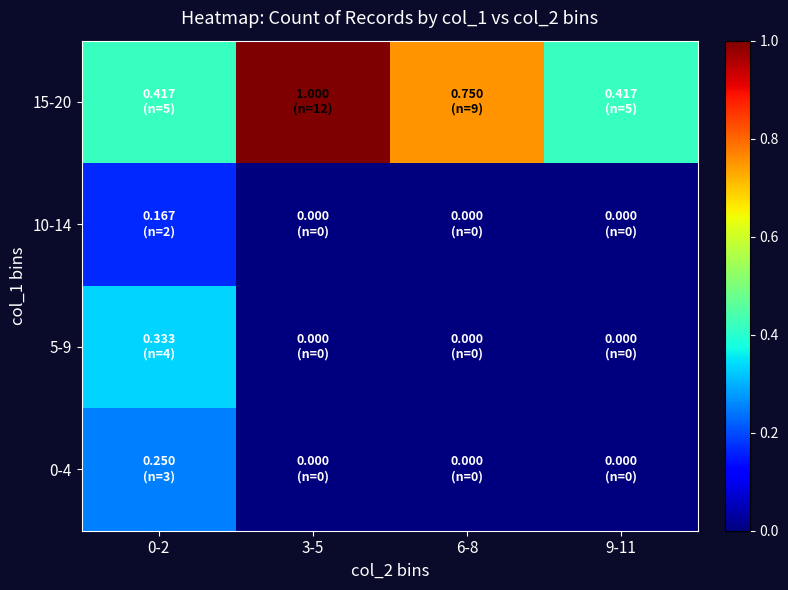

Rank the series at 0-2 from highest to lowest value.

15-20, 5-9, 0-4, 10-14